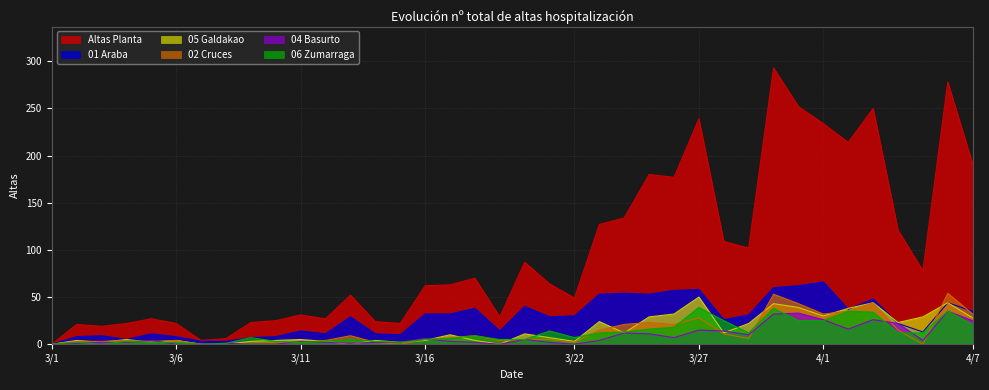

What is the total value across all series at 3/5?

49